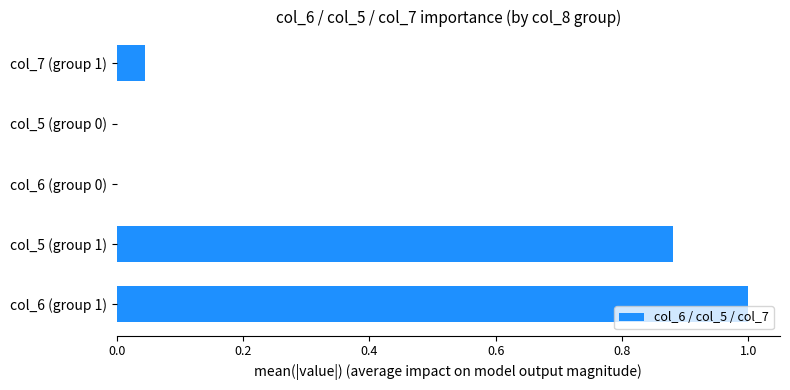

What is the greatest value displayed?

1.0